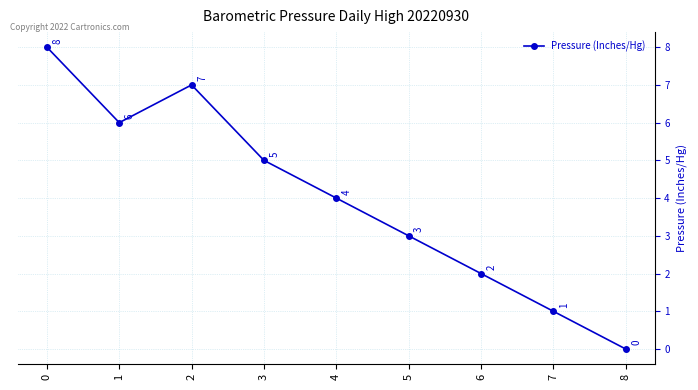

Does the chart display data point markers on the line(s)?

Yes